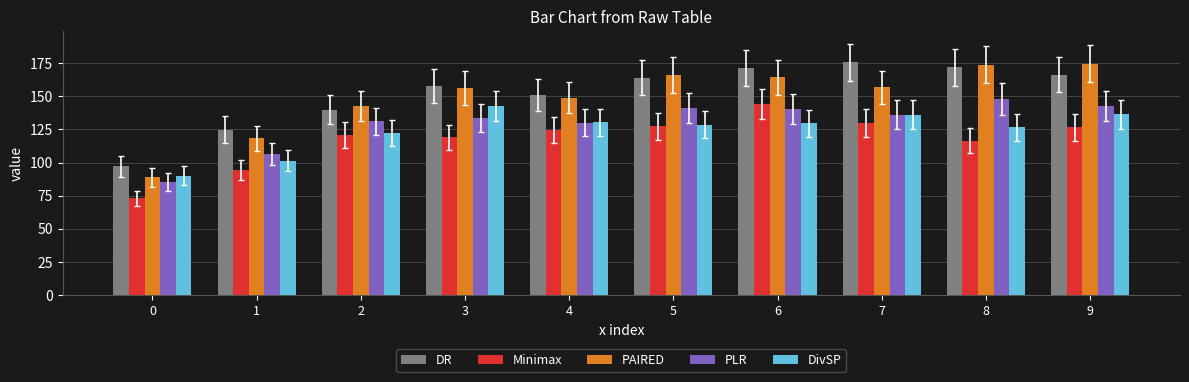

Which series has the largest total across all categories?

DR